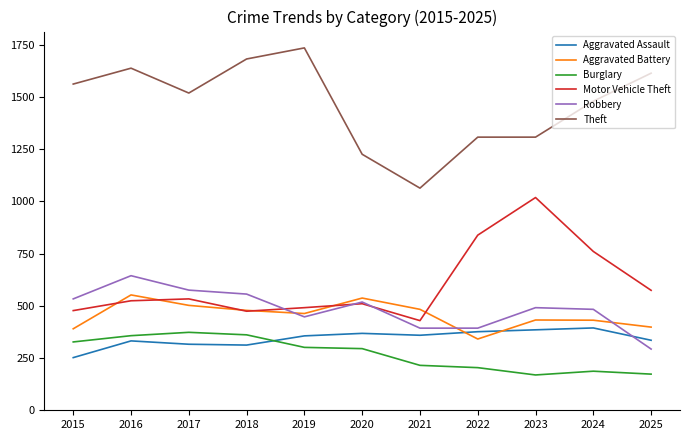

True or false: Aggravated Battery has a value of 431 at 2024.

True